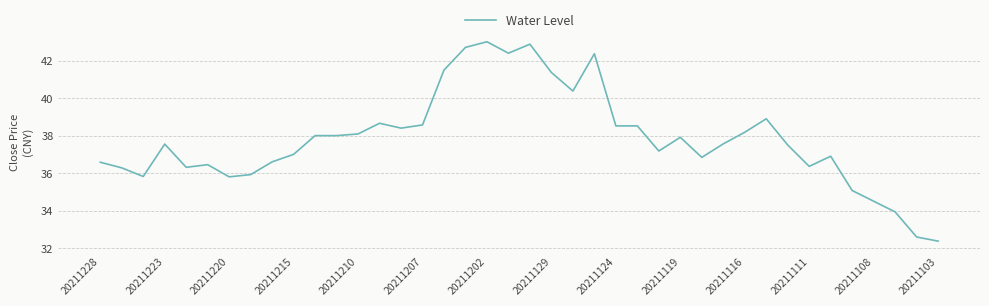

What is the smallest value displayed?

32.4